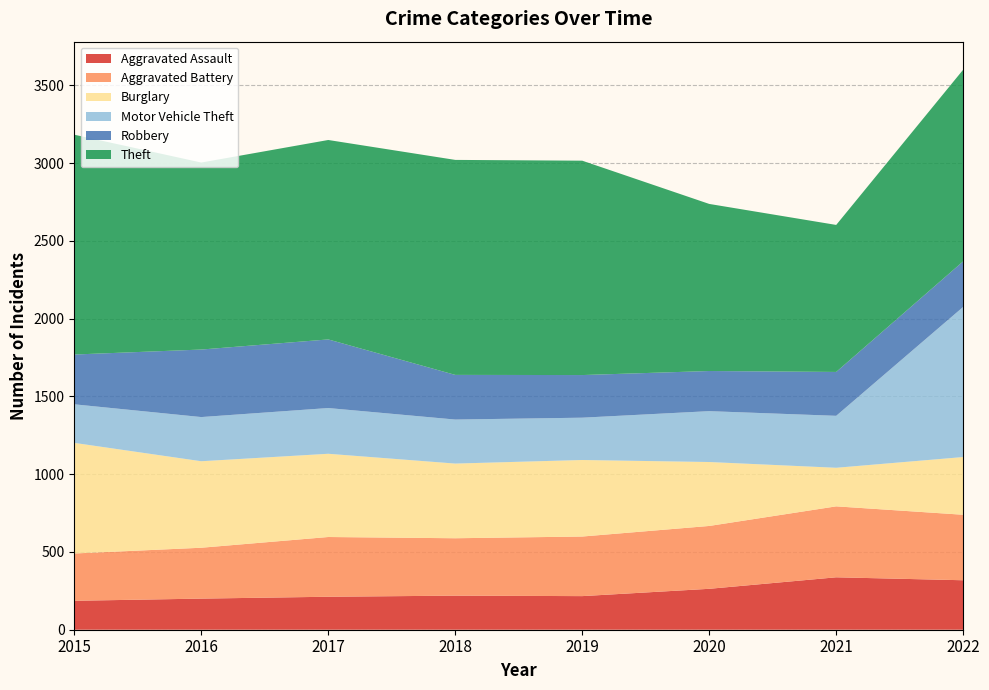

Reading left to right, transcribe all the data shown in this chart.

Aggravated Assault: 2015=186	2016=200	2017=212	2018=219	2019=216	2020=263	2021=337	2022=318
Aggravated Battery: 2015=304	2016=327	2017=384	2018=369	2019=383	2020=404	2021=456	2022=421
Burglary: 2015=711	2016=556	2017=535	2018=480	2019=492	2020=411	2021=248	2022=371
Motor Vehicle Theft: 2015=248	2016=284	2017=294	2018=283	2019=272	2020=327	2021=334	2022=965
Robbery: 2015=320	2016=434	2017=441	2018=287	2019=274	2020=258	2021=282	2022=293
Theft: 2015=1413	2016=1202	2017=1282	2018=1382	2019=1378	2020=1074	2021=945	2022=1232